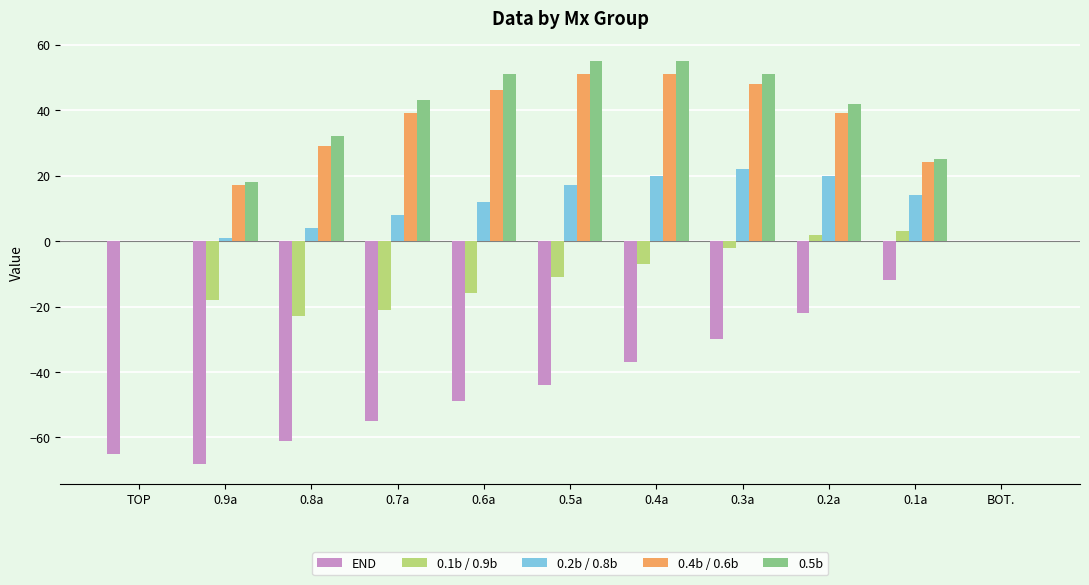

The value of 0.5b at 0.6a is 28. True or false?

False